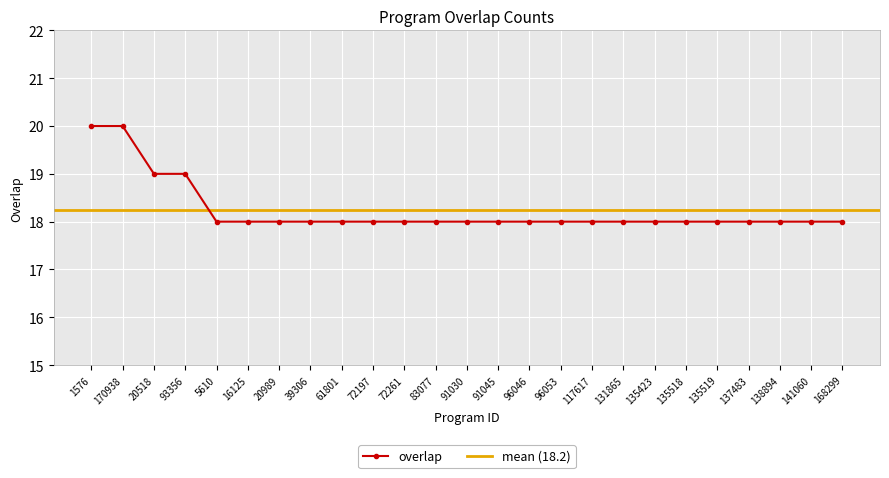

Approximately how many times larger is the value at 168299 compared to 138894?

1.0